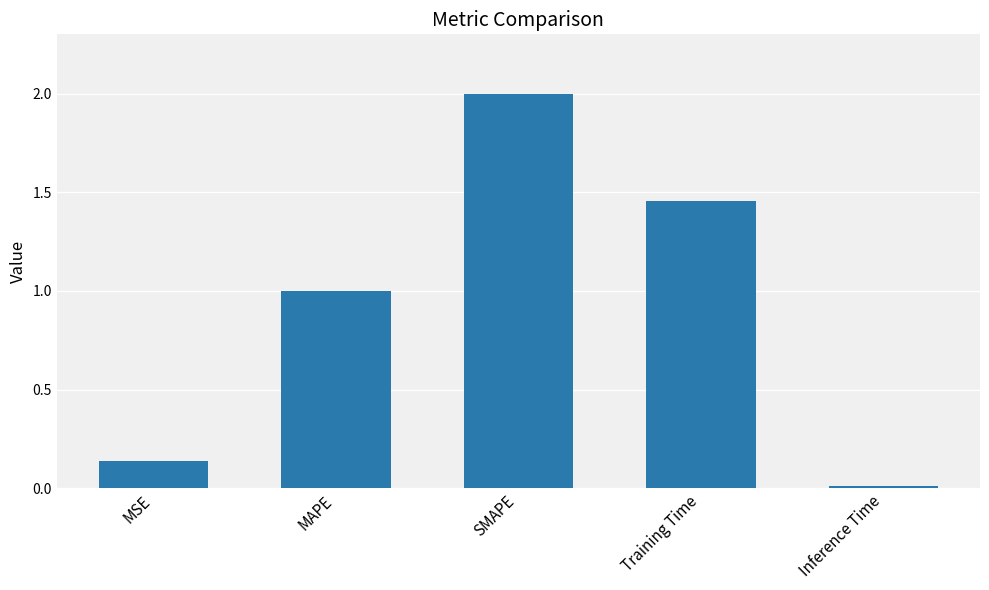

How many data points does each series have?

5